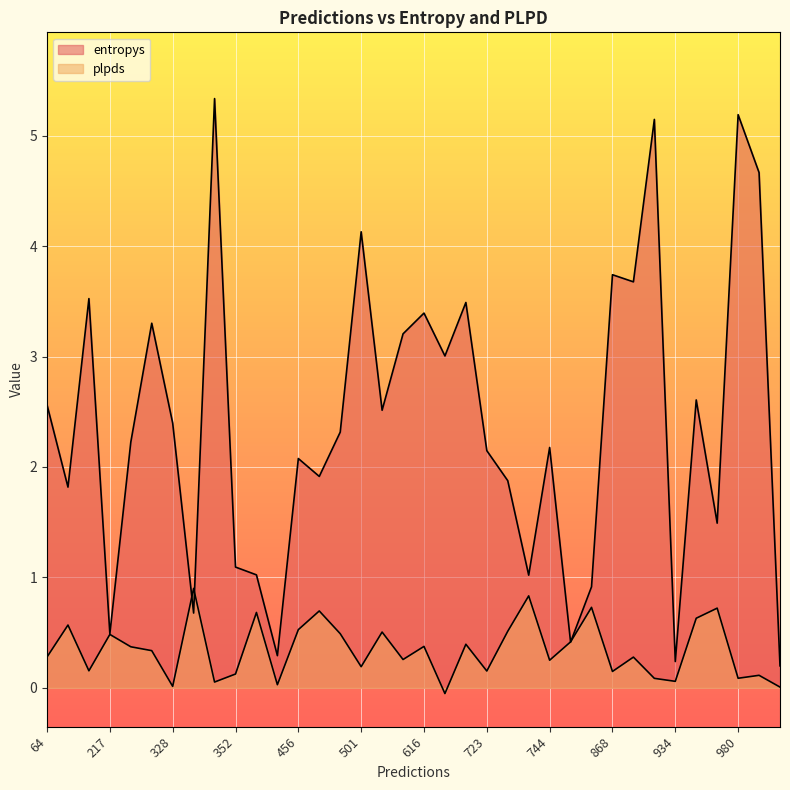

How many values in the plpds series are below 0?

1